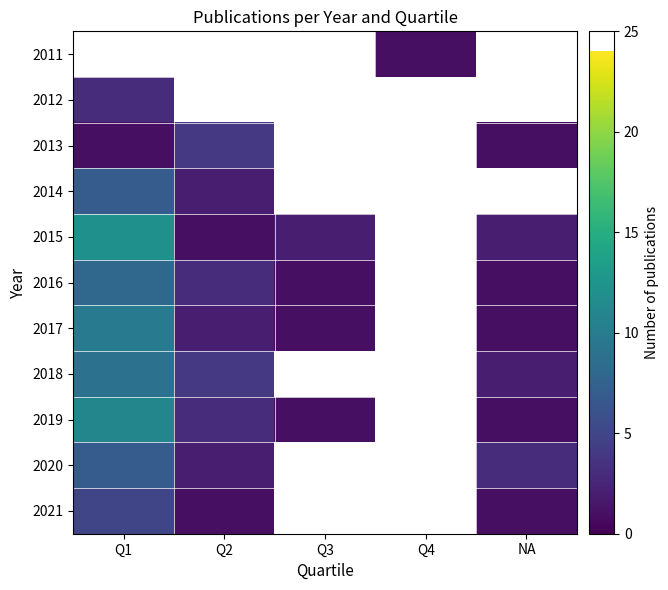

What is the minimum value for 2014?

2.0